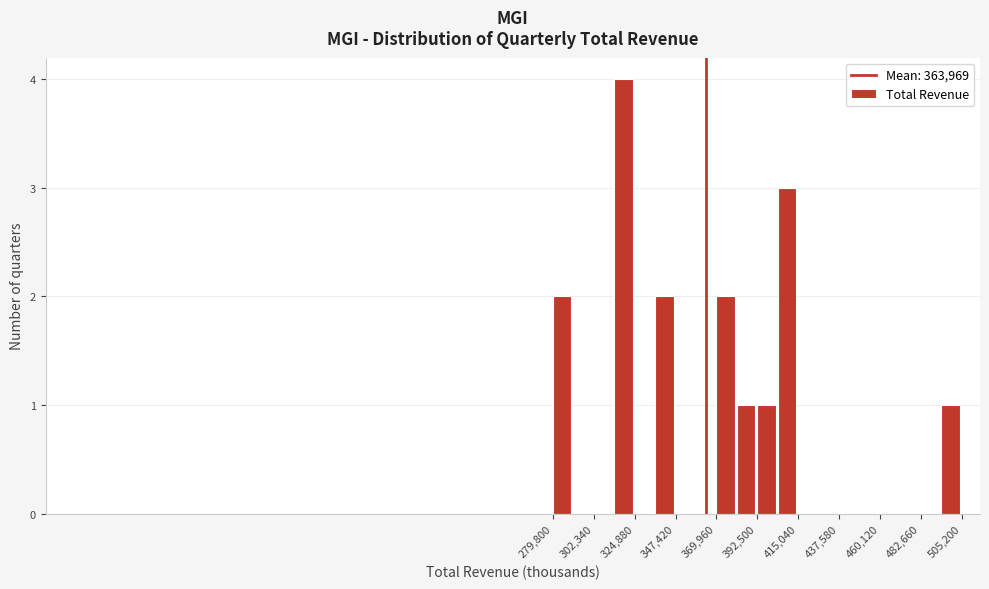

Read against the x-axis, roughly where is the centre of the tallest bar?

320000